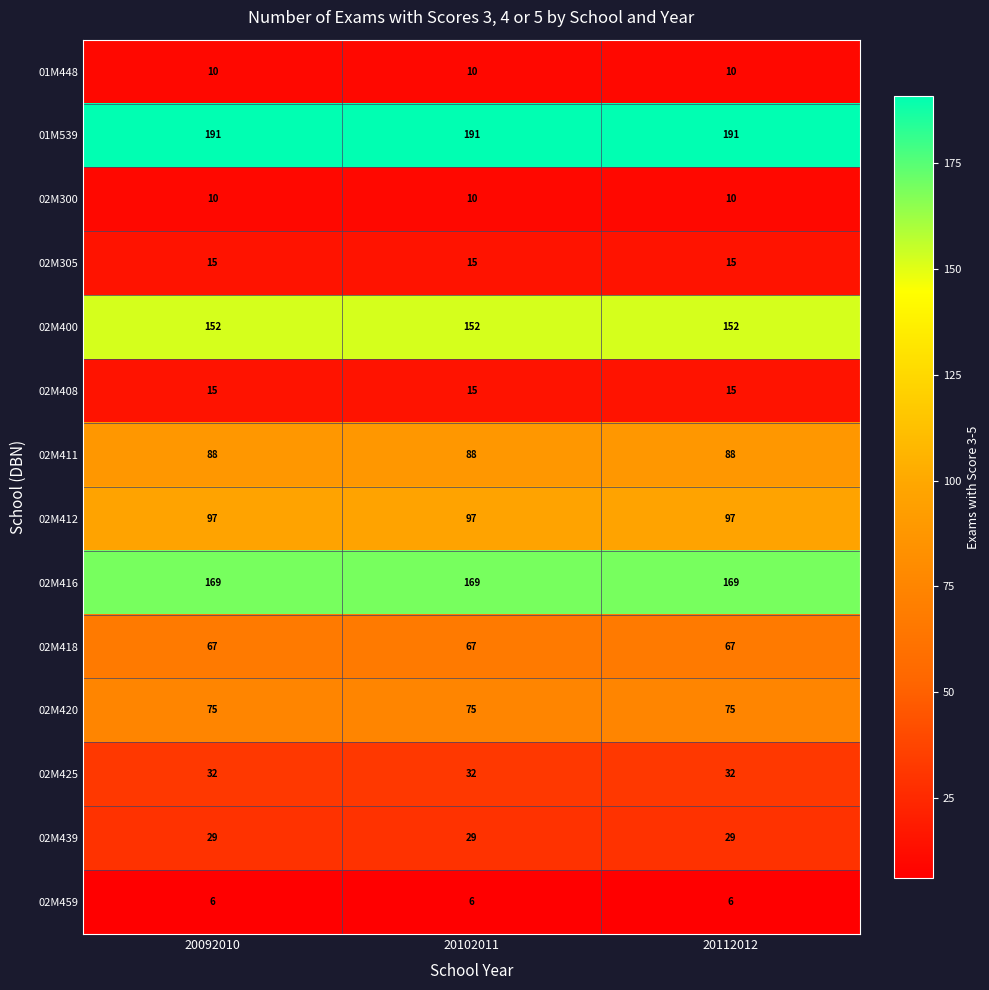

What value does the 02M300 series have at 20102011?

10